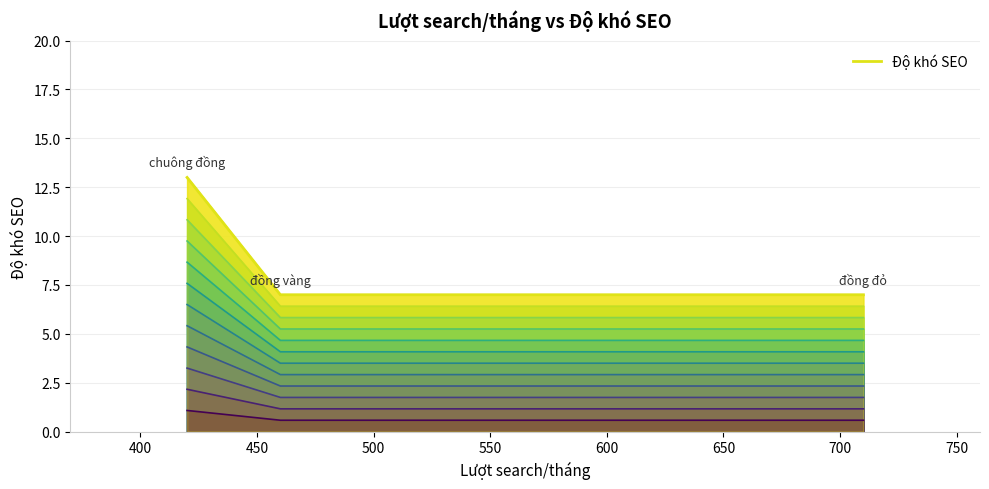

Is it true that the value at chuông đồng is 3?

False